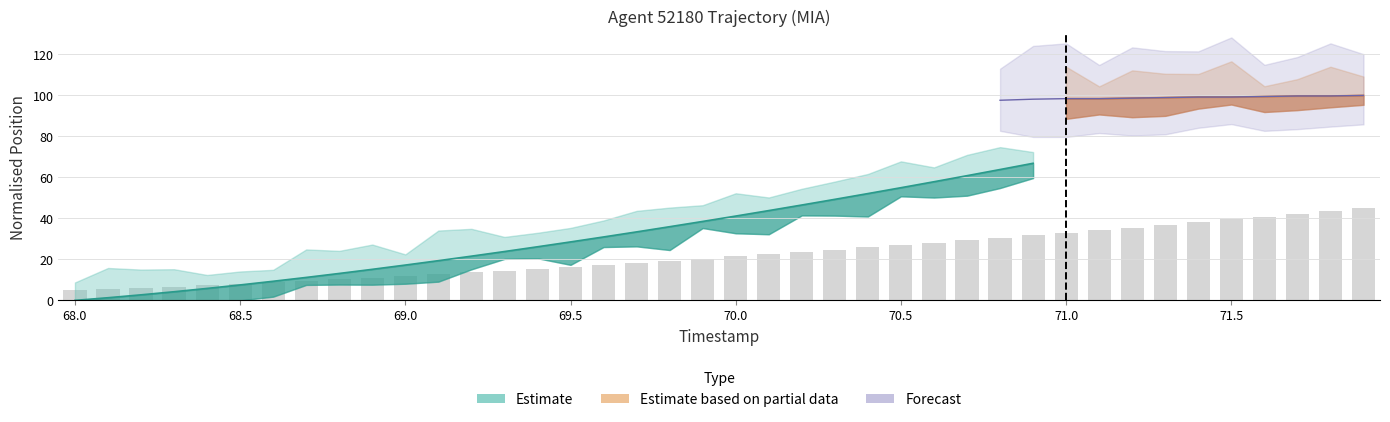

Which has a higher value, 68.3 or 70.0?

70.0